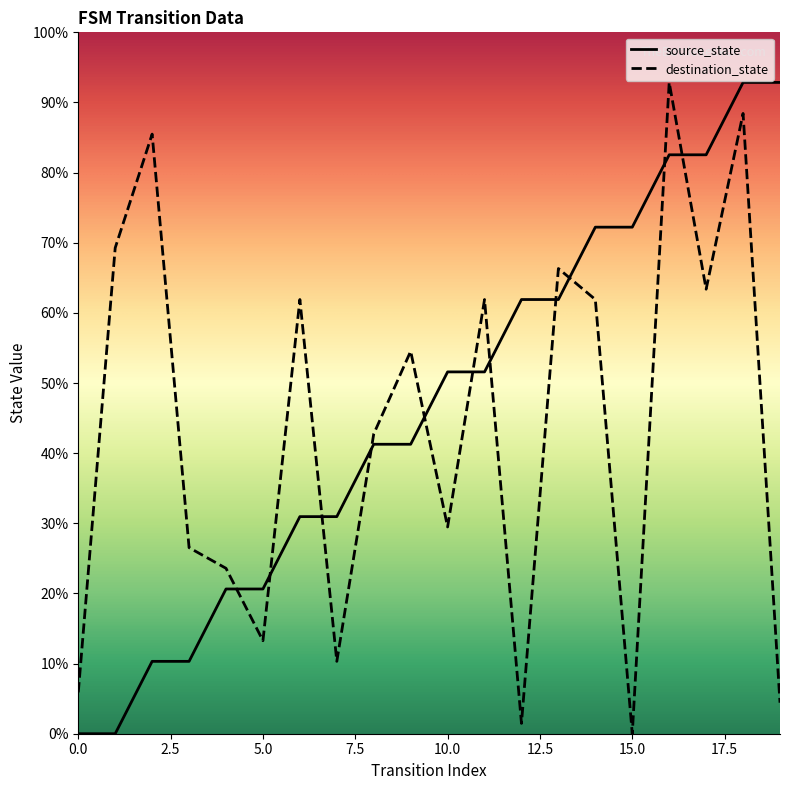

Does the chart display data point markers on the line(s)?

No